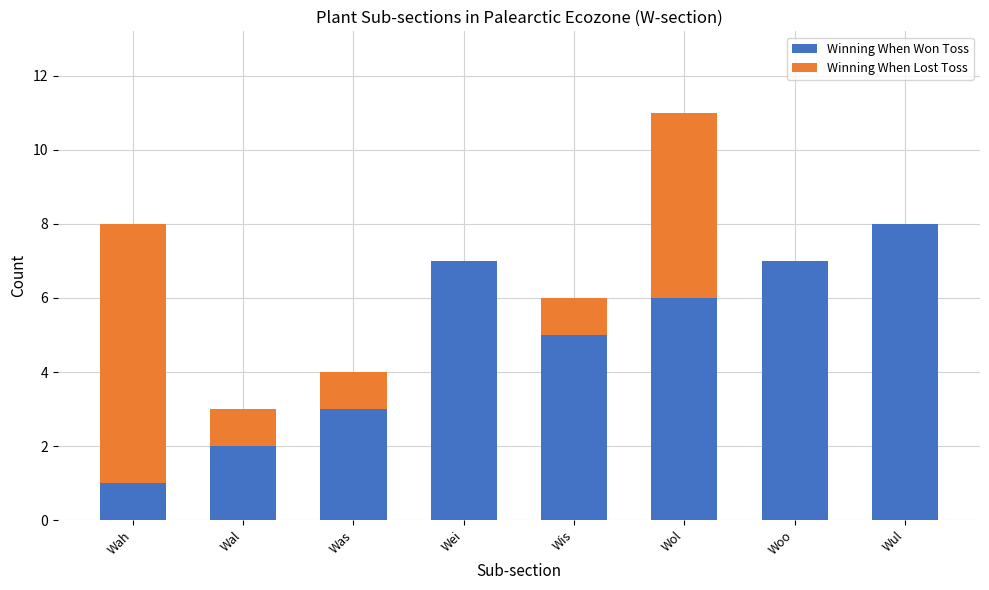

What position from the left is Wei?

4